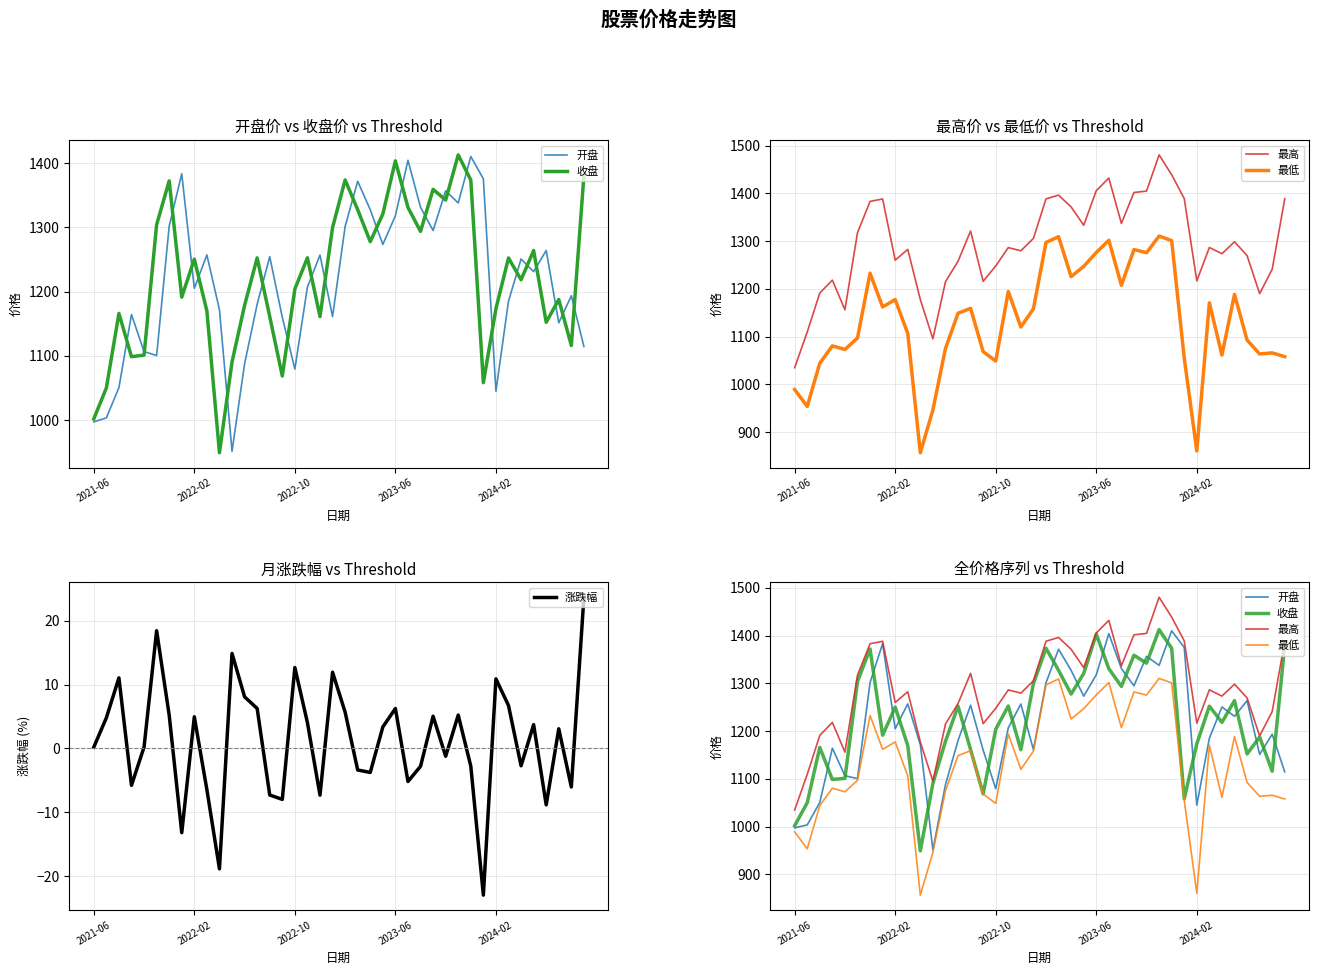

Which series has the largest total across all categories?

最高